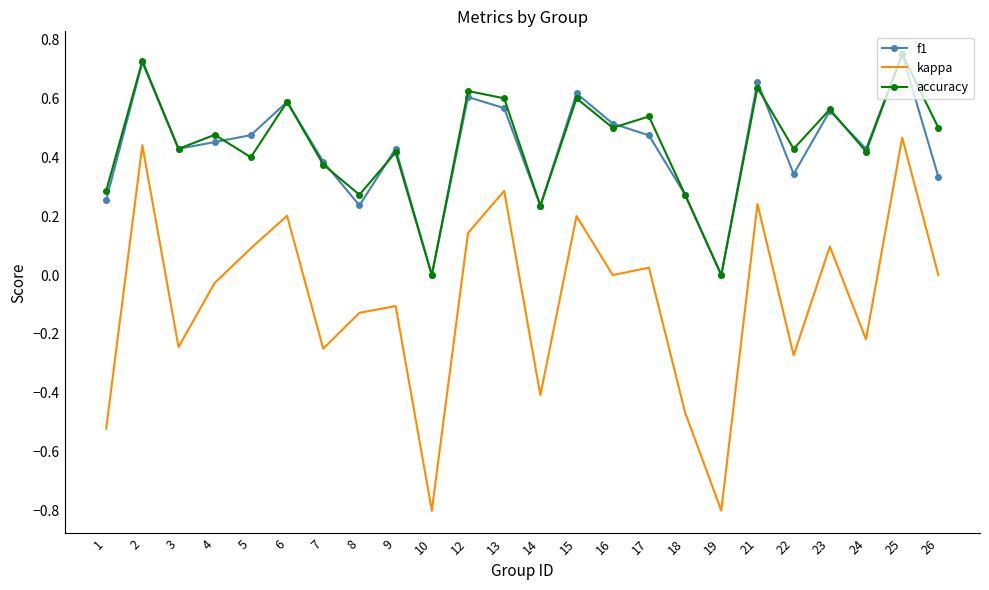

True or false: kappa and f1 intersect in this chart.

False